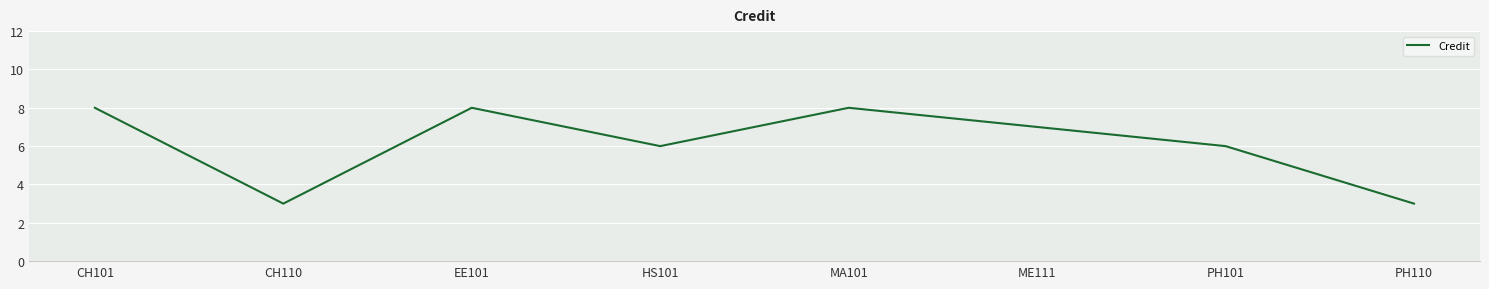

What position from the left is EE101?

3